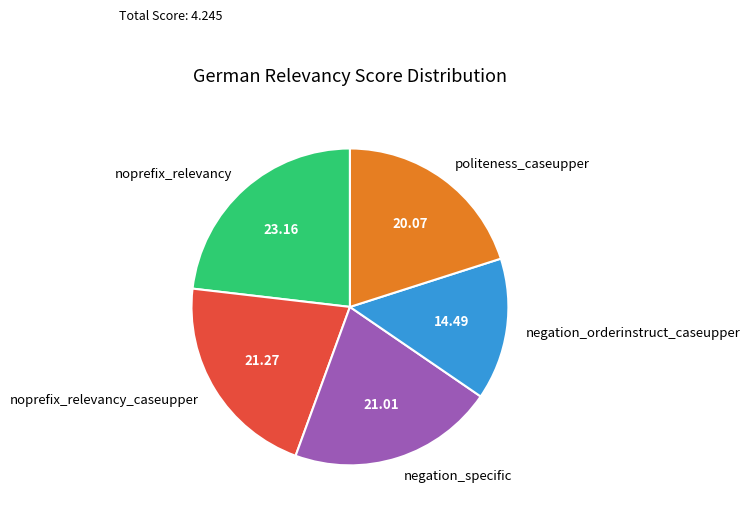

What is the smallest slice in the pie chart?

negation_orderinstruct_caseupper